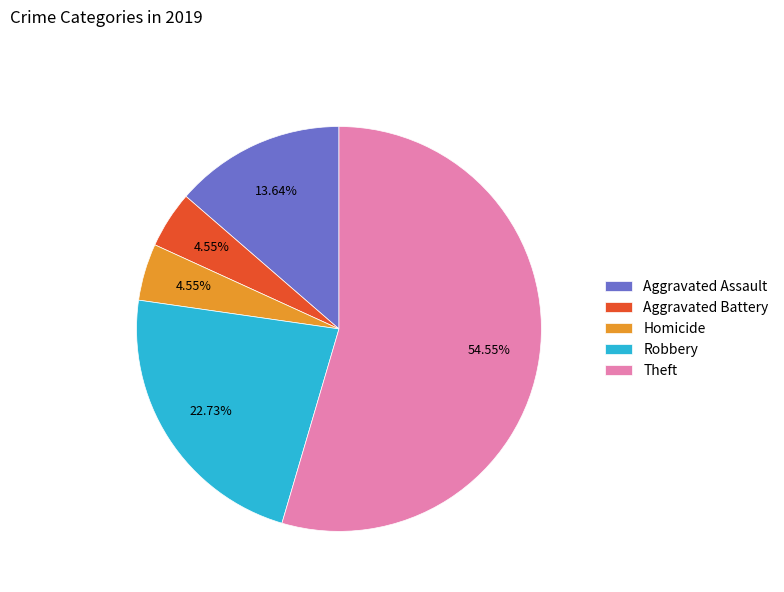

Which category has the biggest portion of the pie?

Theft